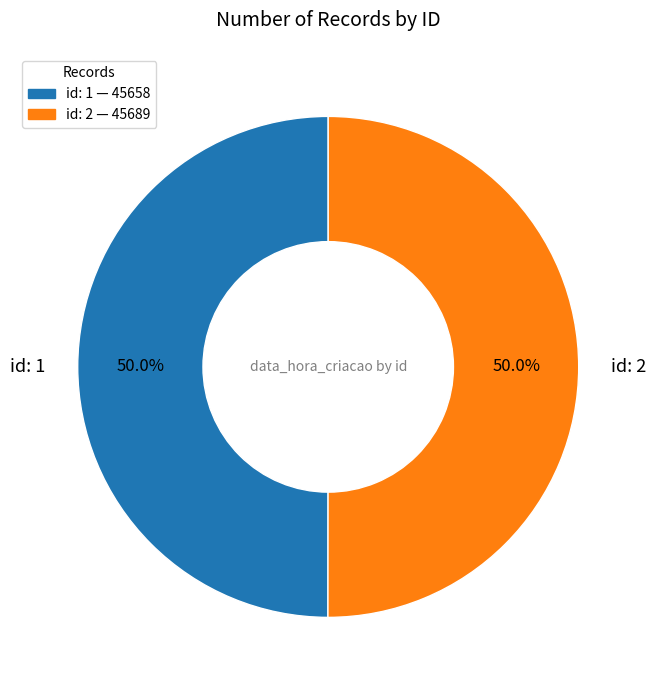

What is the total percentage of id: 1 — 45658 and id: 2 — 45689?

100.0%